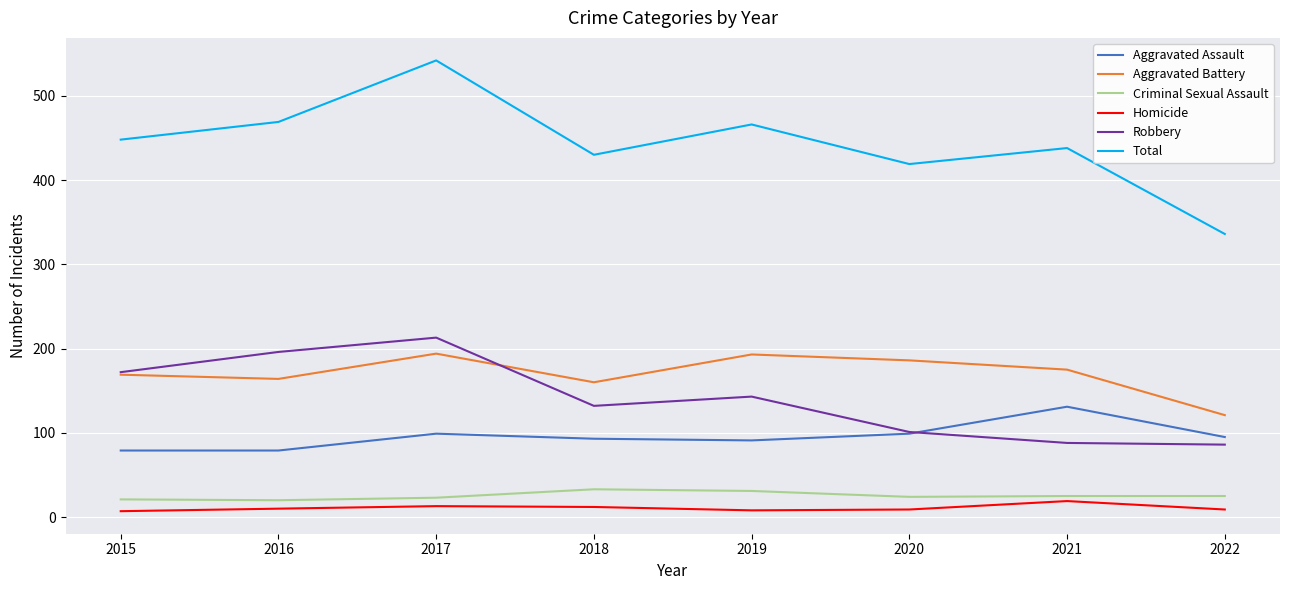

Rank the series at 2019 from lowest to highest value.

Homicide, Criminal Sexual Assault, Aggravated Assault, Robbery, Aggravated Battery, Total